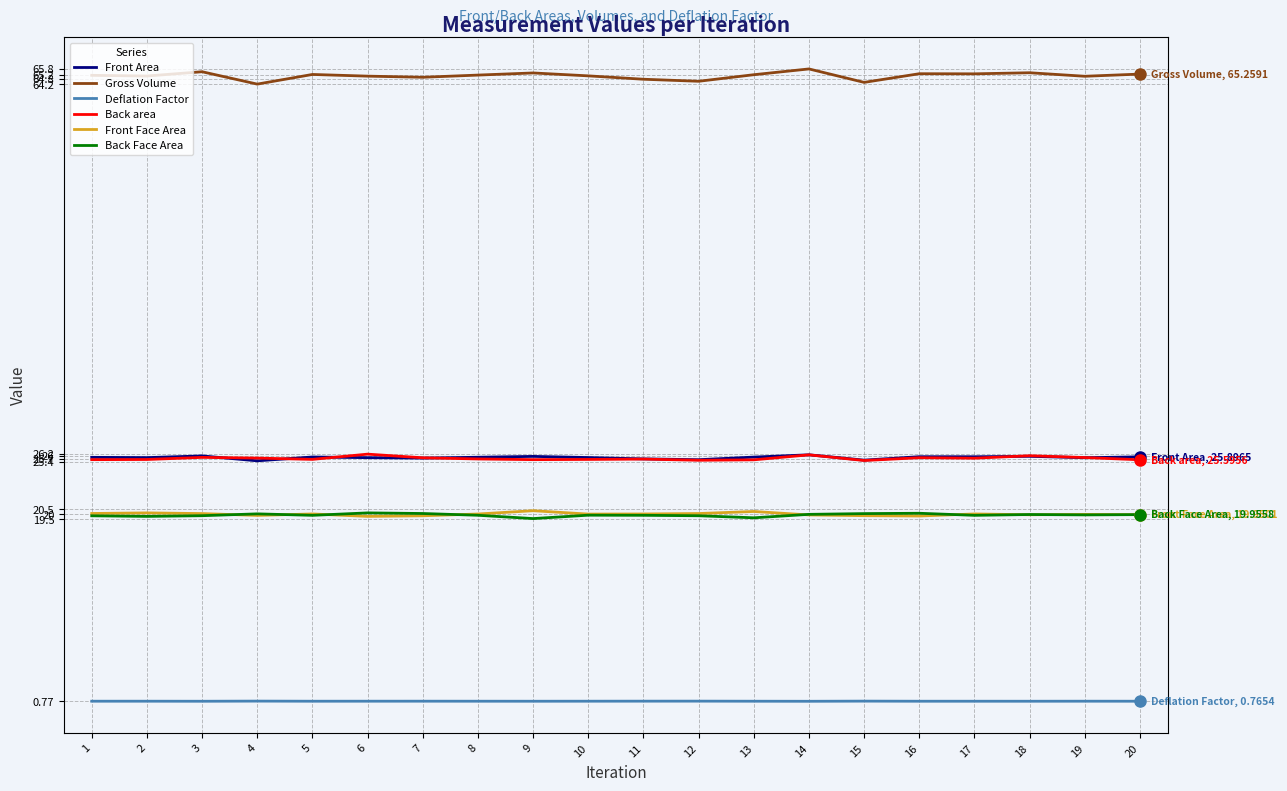

Which series has the largest total across all categories?

Gross Volume